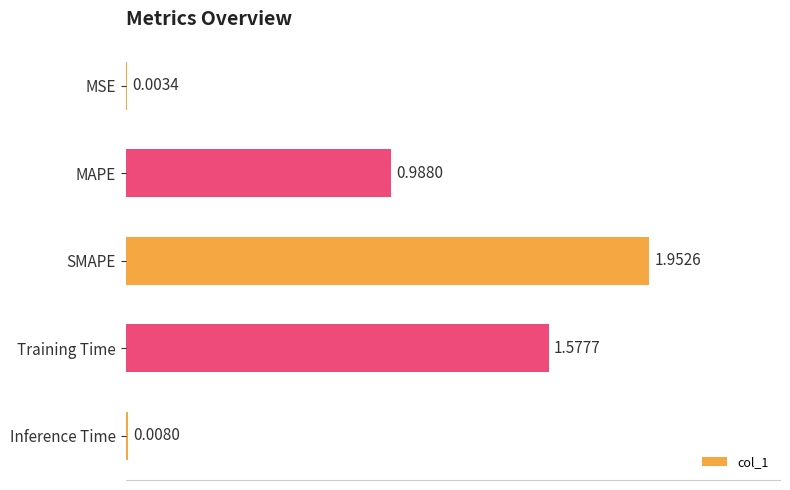

What is the sum of the values at MAPE and SMAPE?

2.9